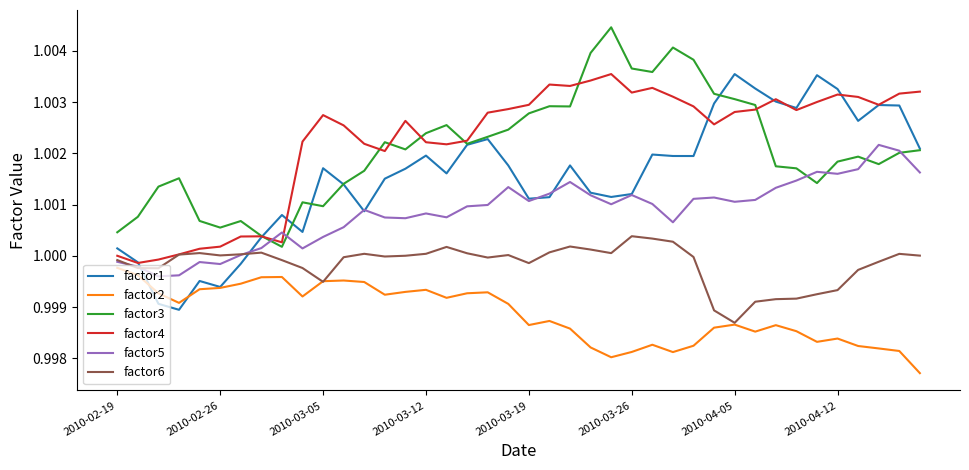

In factor6, how many points are higher than both neighbors (excluding endpoints)?

8